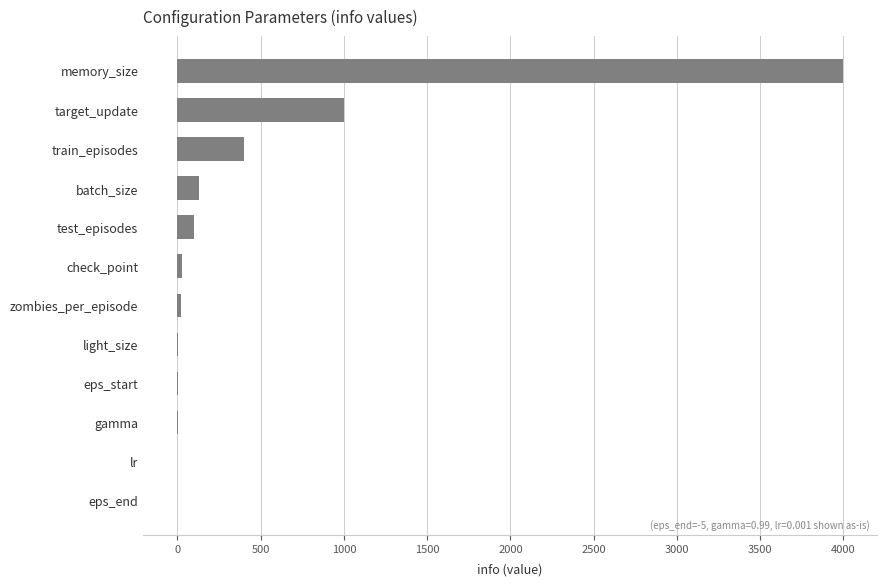

Count the number of categories in the chart.

12